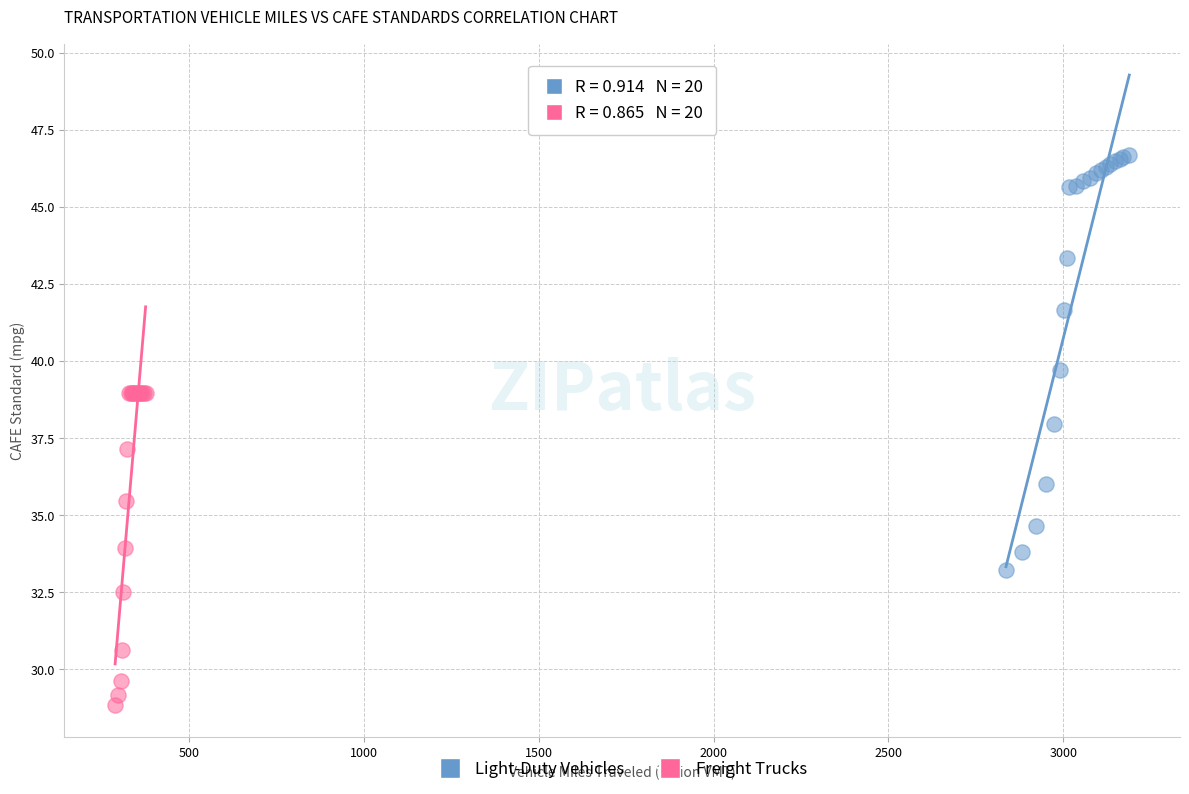

Which series reaches the maximum Y coordinate?

Light-Duty Vehicles